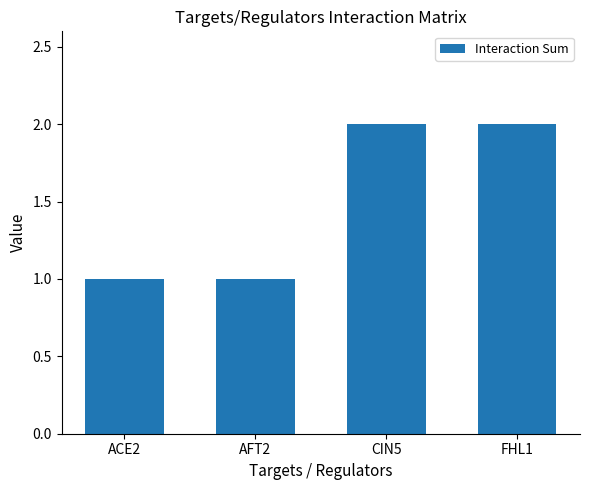

What position from the right is CIN5?

2